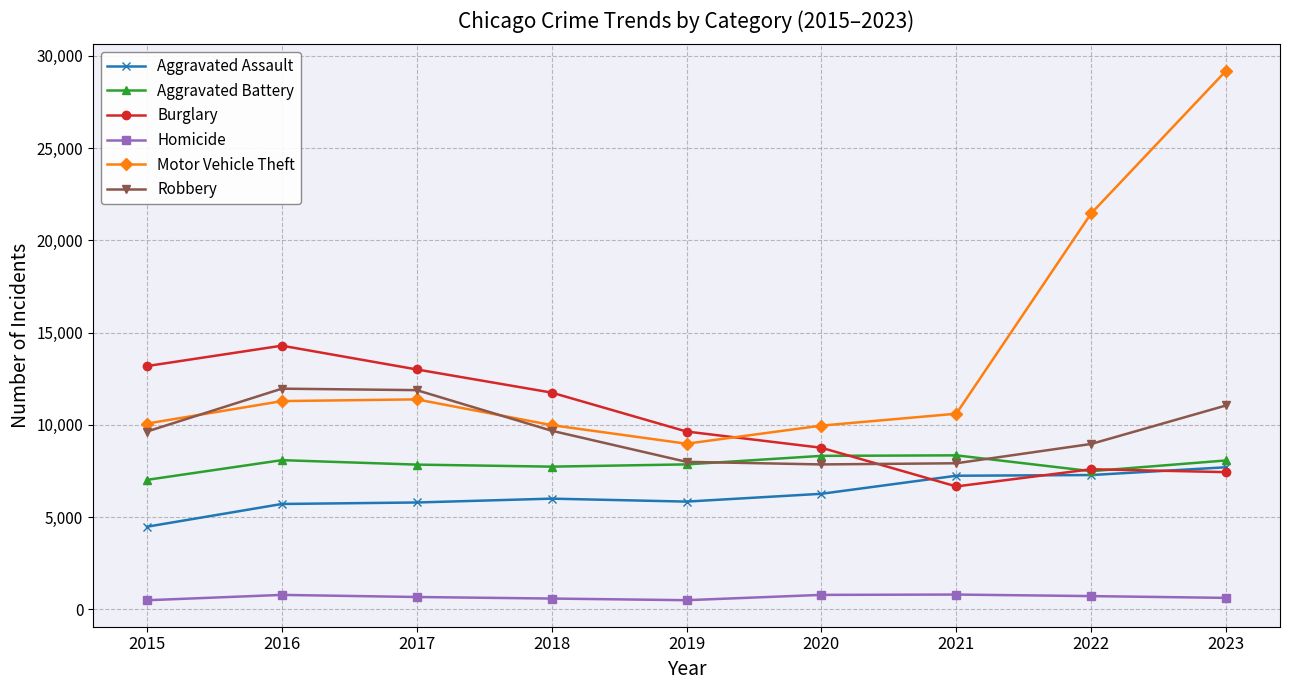

The value of Robbery at 2023 is 3857. True or false?

False